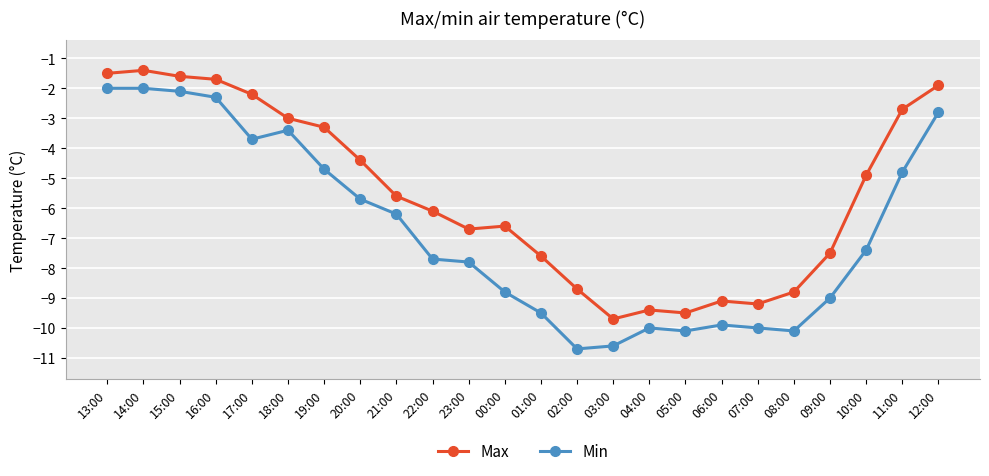

How many lines are shown in the chart?

2